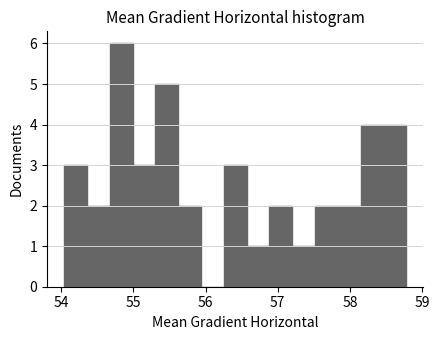

Read against the x-axis, roughly where is the centre of the tallest bar?

54.8